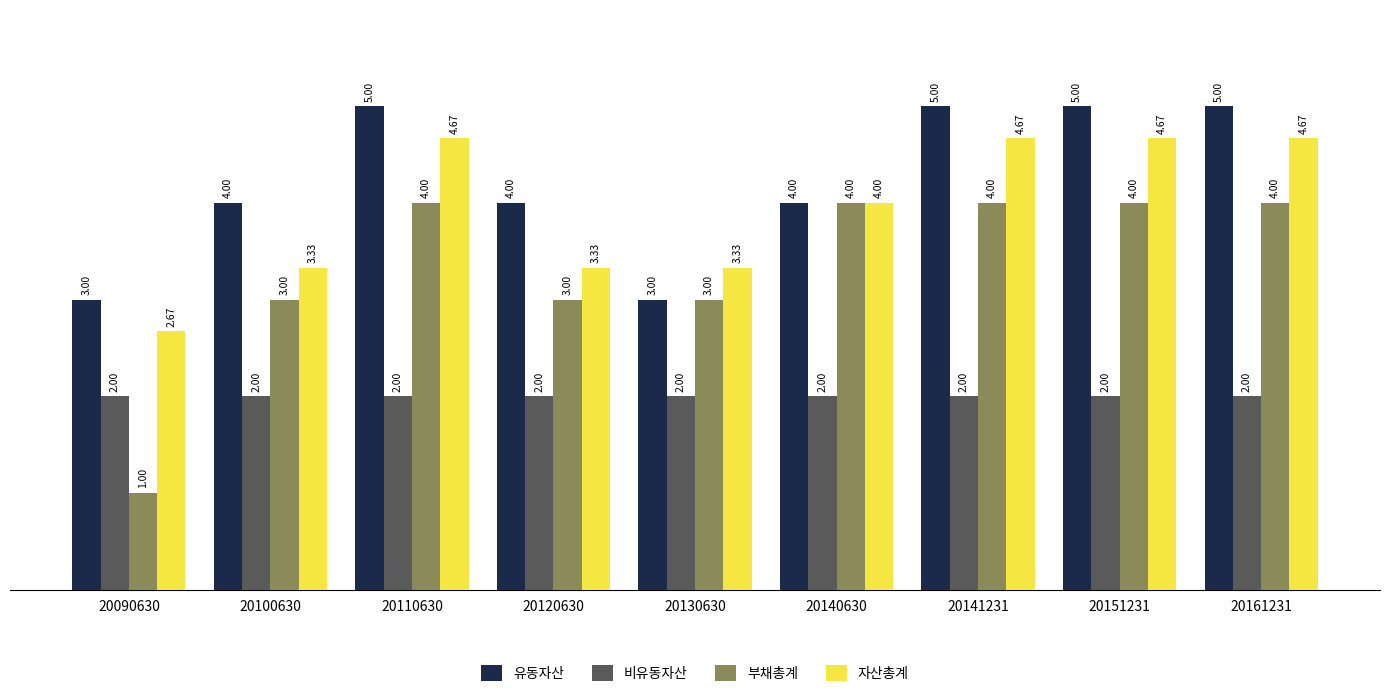

What is the difference between the highest and lowest values at 20141231?

3.0